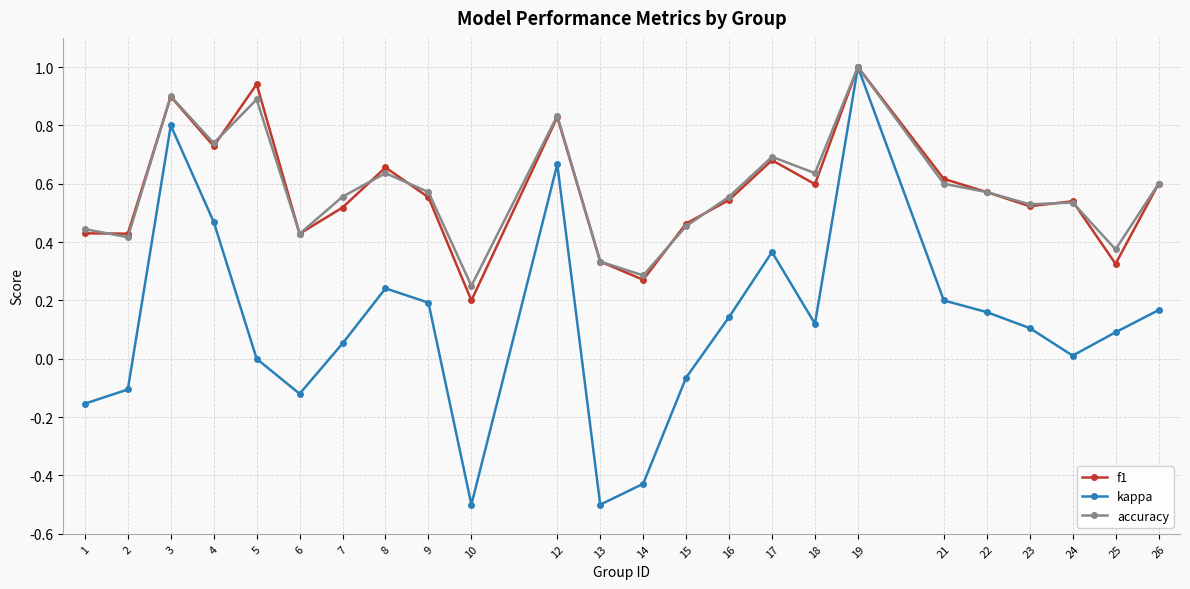

What is the total value across all series at 9?

1.3